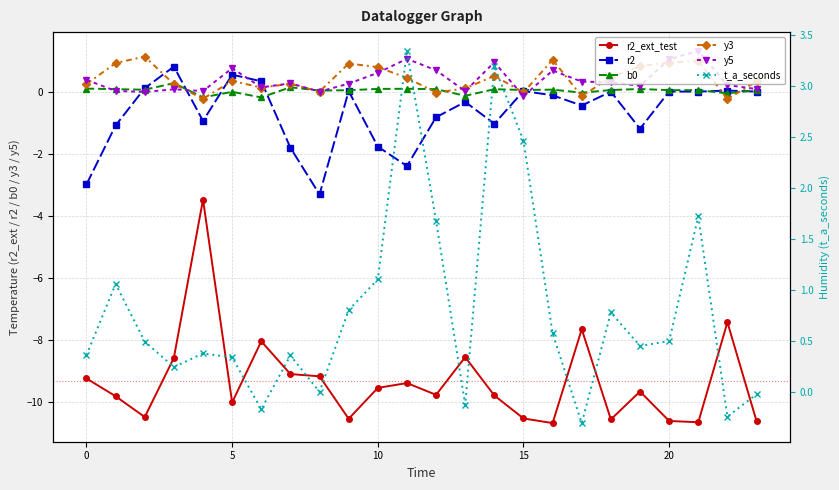

Is this an area chart (filled region under the line)?

No